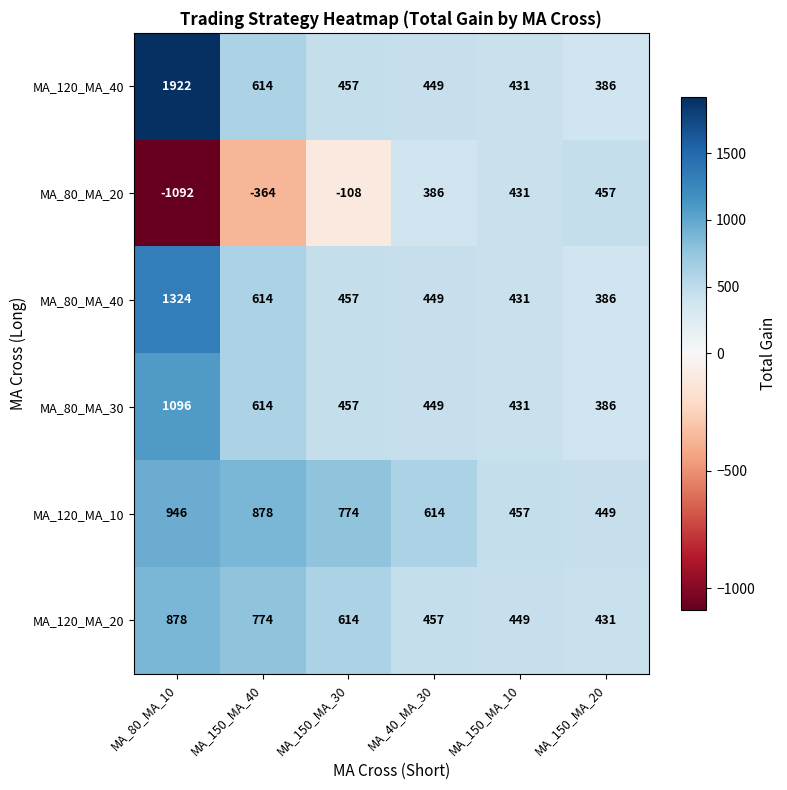

How many series are shown in this chart?

6